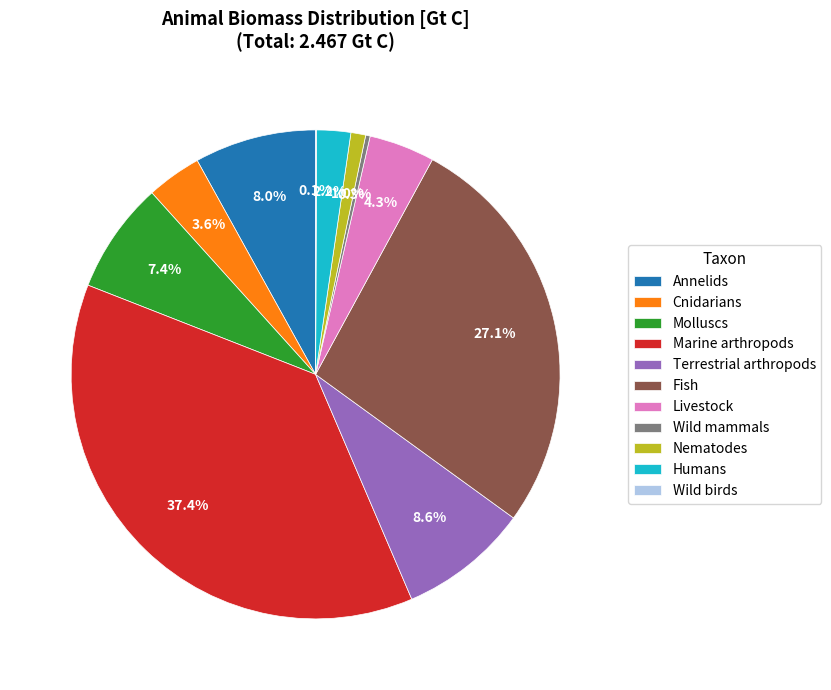

Combined, what portion of the pie is Marine arthropods and Wild mammals?

37.7%